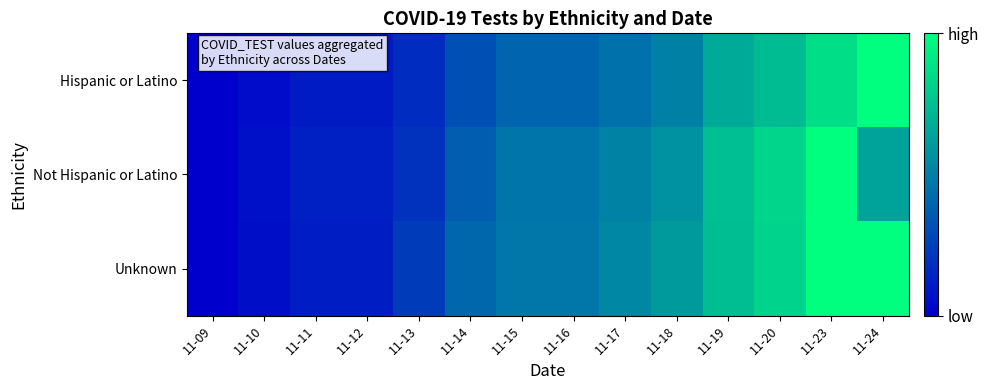

Reading left to right, list all the values displayed in this chart.

Hispanic or Latino: 11-09=0.0	11-10=0.1	11-11=0.1	11-12=0.1	11-13=0.2	11-14=0.3	11-15=0.4	11-16=0.4	11-17=0.4	11-18=0.5	11-19=0.7	11-20=0.7	11-23=0.9	11-24=1.0
Not Hispanic or Latino: 11-09=0.0	11-10=0.1	11-11=0.1	11-12=0.1	11-13=0.2	11-14=0.4	11-15=0.5	11-16=0.5	11-17=0.5	11-18=0.6	11-19=0.7	11-20=0.8	11-23=1.0	11-24=0.6
Unknown: 11-09=0.0	11-10=0.1	11-11=0.1	11-12=0.1	11-13=0.2	11-14=0.4	11-15=0.5	11-16=0.5	11-17=0.5	11-18=0.6	11-19=0.7	11-20=0.8	11-23=1.0	11-24=1.0